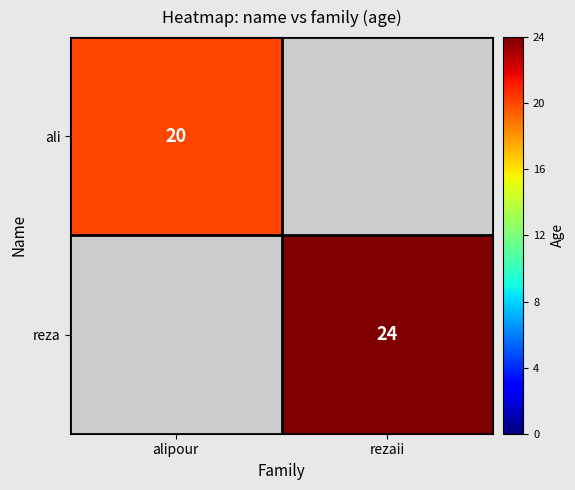

The ali series shows 36 at alipour. True or false?

False